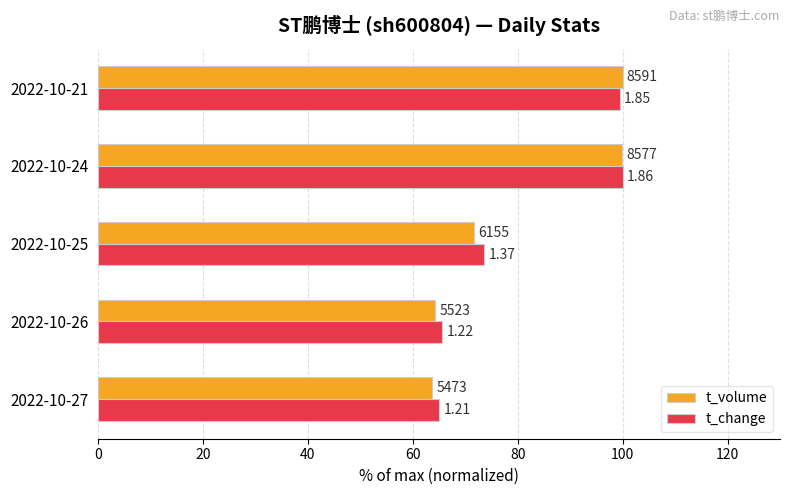

What are all the series names shown in the legend?

t_volume, t_change